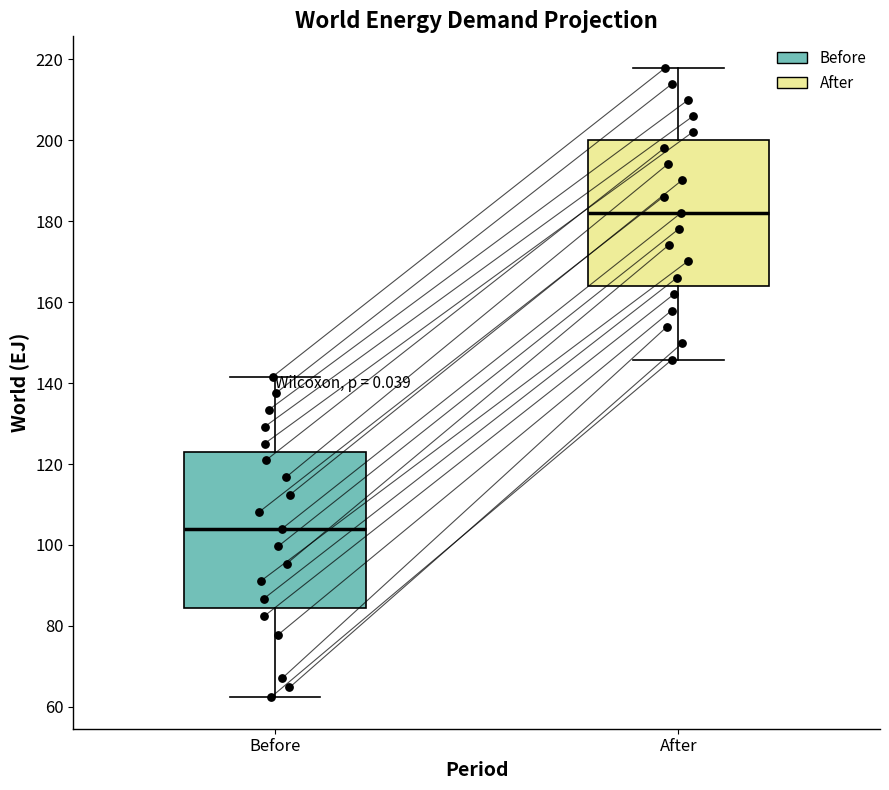

Reading left to right, read every box against the y-axis: the position of its median line, the range the box covers, and the ends of its whiskers. The values are not printed on the chart, so give them approximately, as read against the axis.

Before: median 104, box 84 to 122, whiskers 62 to 142
After: median 182, box 164 to 200, whiskers 146 to 218